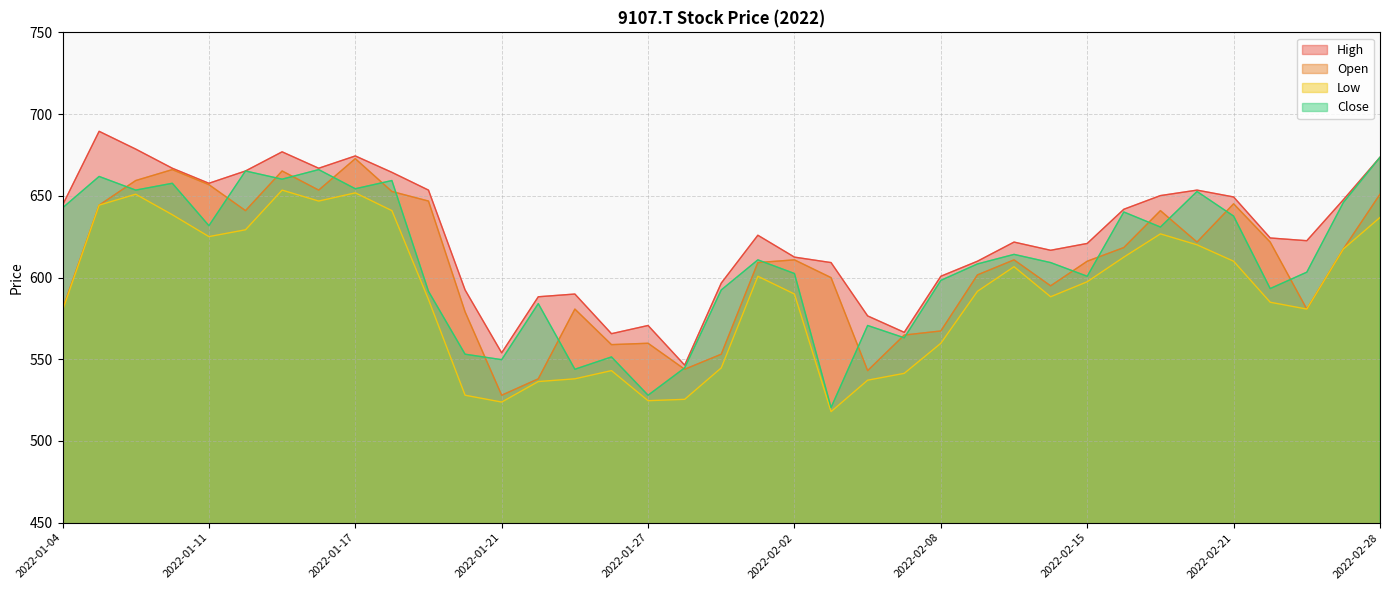

Reading left to right, transcribe all the data shown in this chart.

High: 2022-01-04=644.3	2022-01-05=689.4	2022-01-06=678.6	2022-01-07=666.9	2022-01-11=657.7	2022-01-12=665.2	2022-01-13=676.9	2022-01-14=666.9	2022-01-17=674.4	2022-01-18=664.3	2022-01-19=653.5	2022-01-20=592.4	2022-01-21=553.9	2022-01-24=588.2	2022-01-25=589.9	2022-01-26=565.6	2022-01-27=570.6	2022-01-28=546.4	2022-01-31=596.6	2022-02-01=625.9	2022-02-02=612.5	2022-02-03=609.1	2022-02-04=576.5	2022-02-07=566.5	2022-02-08=600.8	2022-02-09=610.0	2022-02-10=621.7	2022-02-14=616.7	2022-02-15=620.8	2022-02-16=641.8	2022-02-17=650.1	2022-02-18=653.5	2022-02-21=649.3	2022-02-22=624.2	2022-02-24=622.5	2022-02-25=647.6	2022-02-28=673.6
Open: 2022-01-04=580.7	2022-01-05=644.3	2022-01-06=659.3	2022-01-07=666.0	2022-01-11=656.8	2022-01-12=640.9	2022-01-13=665.2	2022-01-14=653.5	2022-01-17=672.7	2022-01-18=652.6	2022-01-19=646.8	2022-01-20=579.0	2022-01-21=528.0	2022-01-24=538.0	2022-01-25=580.7	2022-01-26=558.9	2022-01-27=559.8	2022-01-28=543.9	2022-01-31=553.1	2022-02-01=609.1	2022-02-02=610.8	2022-02-03=599.9	2022-02-04=543.0	2022-02-07=564.8	2022-02-08=567.3	2022-02-09=601.6	2022-02-10=610.8	2022-02-14=594.9	2022-02-15=610.0	2022-02-16=618.3	2022-02-17=640.9	2022-02-18=621.7	2022-02-21=645.1	2022-02-22=621.7	2022-02-24=580.7	2022-02-25=617.5	2022-02-28=651.0
Low: 2022-01-04=579.8	2022-01-05=644.3	2022-01-06=651.0	2022-01-07=638.4	2022-01-11=625.0	2022-01-12=629.2	2022-01-13=653.5	2022-01-14=646.8	2022-01-17=651.8	2022-01-18=640.9	2022-01-19=586.5	2022-01-20=528.0	2022-01-21=523.8	2022-01-24=536.3	2022-01-25=538.0	2022-01-26=543.0	2022-01-27=524.6	2022-01-28=525.5	2022-01-31=544.7	2022-02-01=600.8	2022-02-02=589.9	2022-02-03=517.9	2022-02-04=537.2	2022-02-07=541.4	2022-02-08=559.8	2022-02-09=591.6	2022-02-10=606.6	2022-02-14=588.2	2022-02-15=597.4	2022-02-16=612.5	2022-02-17=626.7	2022-02-18=620.0	2022-02-21=610.0	2022-02-22=584.9	2022-02-24=580.7	2022-02-25=617.5	2022-02-28=636.7
Close: 2022-01-04=642.6	2022-01-05=661.8	2022-01-06=653.5	2022-01-07=657.7	2022-01-11=631.7	2022-01-12=665.2	2022-01-13=660.2	2022-01-14=666.0	2022-01-17=654.3	2022-01-18=659.3	2022-01-19=591.6	2022-01-20=553.1	2022-01-21=549.7	2022-01-24=584.0	2022-01-25=543.9	2022-01-26=551.4	2022-01-27=528.0	2022-01-28=544.7	2022-01-31=592.4	2022-02-01=610.8	2022-02-02=602.4	2022-02-03=520.4	2022-02-04=570.6	2022-02-07=563.1	2022-02-08=598.2	2022-02-09=608.3	2022-02-10=614.1	2022-02-14=609.1	2022-02-15=600.8	2022-02-16=640.1	2022-02-17=630.9	2022-02-18=652.6	2022-02-21=637.6	2022-02-22=593.2	2022-02-24=603.3	2022-02-25=645.9	2022-02-28=673.6